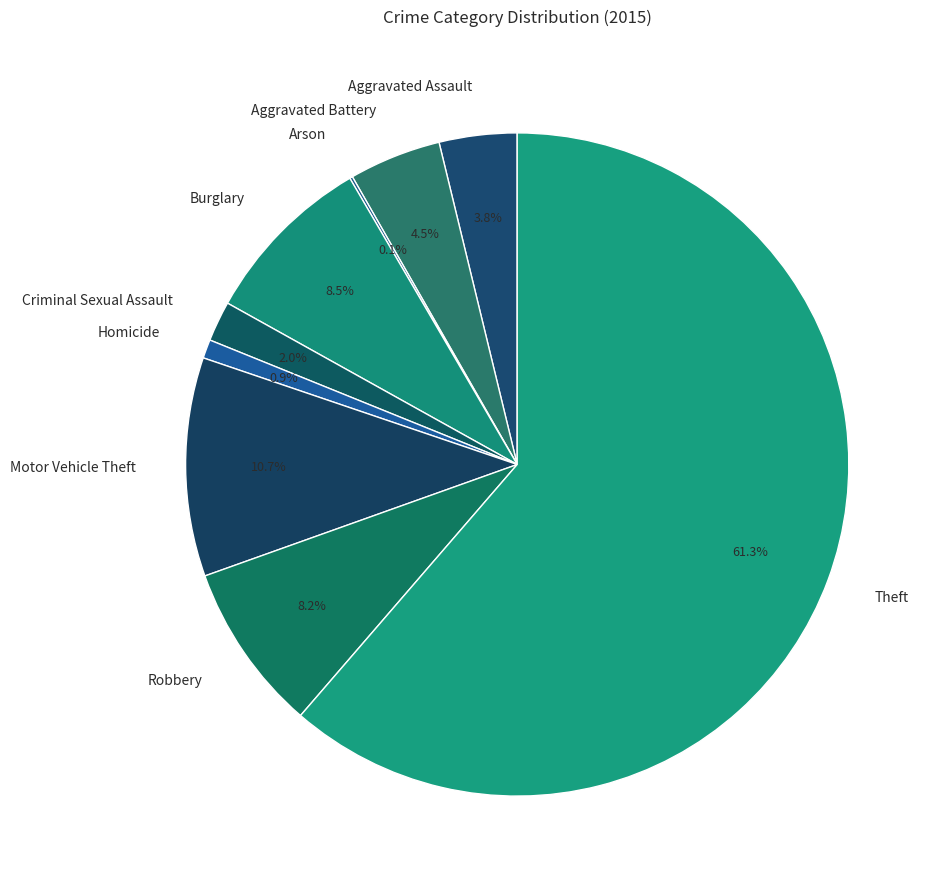

To the nearest percent, what is the difference between the Robbery and Criminal Sexual Assault slice percentages?

6%